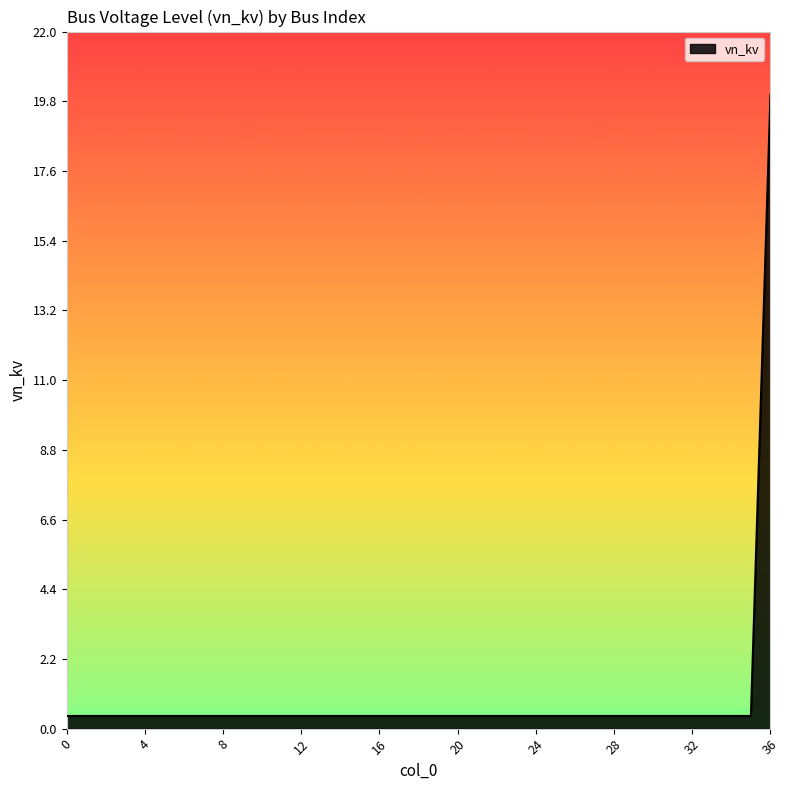

Reading left to right, what are all the values shown in this chart?

0.4	0.4	0.4	0.4	0.4	0.4	0.4	0.4	0.4	0.4	0.4	0.4	0.4	0.4	0.4	0.4	0.4	0.4	0.4	0.4	0.4	0.4	0.4	0.4	0.4	0.4	0.4	0.4	0.4	0.4	0.4	0.4	0.4	0.4	0.4	0.4	20.0